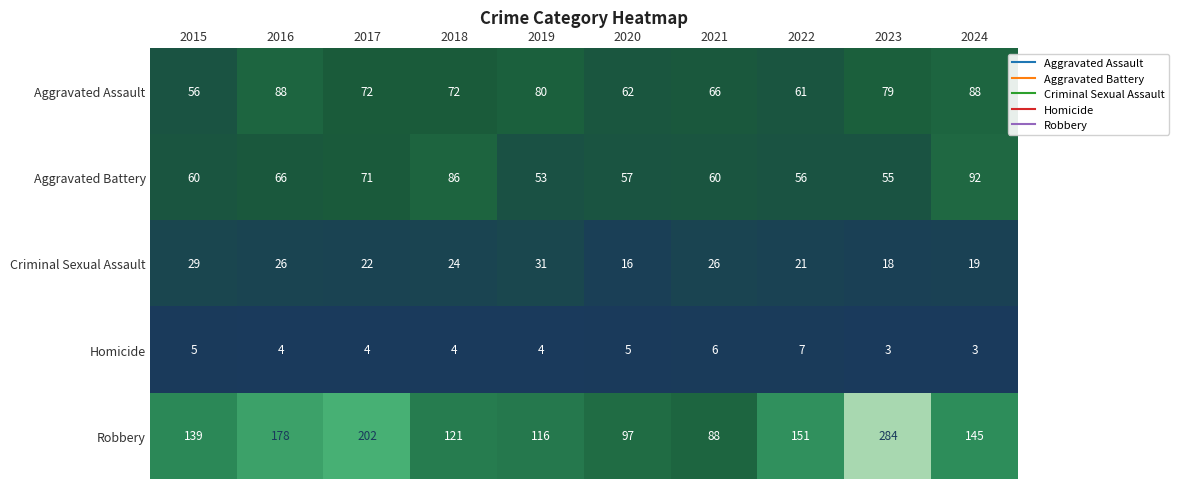

The Criminal Sexual Assault series shows 22 at 2017. True or false?

True